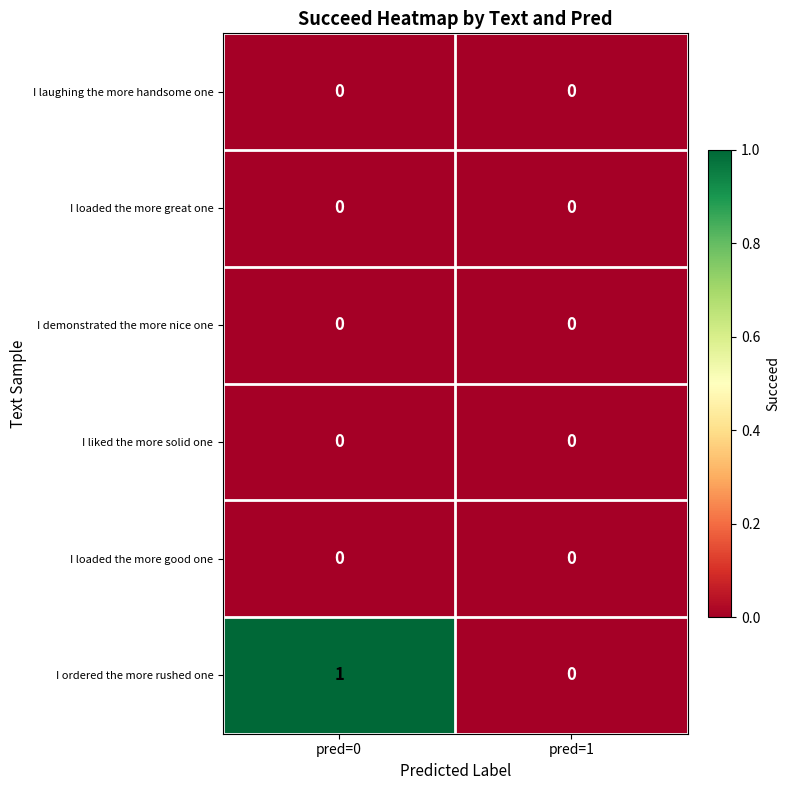

At which label is I ordered the more rushed one closest to 0?

pred=1